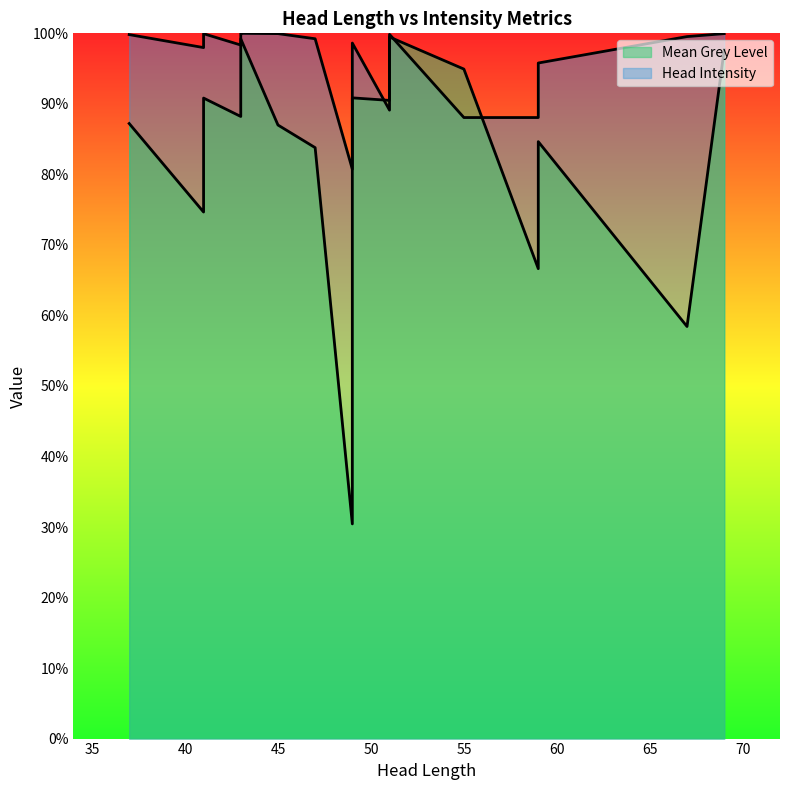

Rank the series by their maximum value, from lowest to highest.

Mean Grey Level, Head Intensity